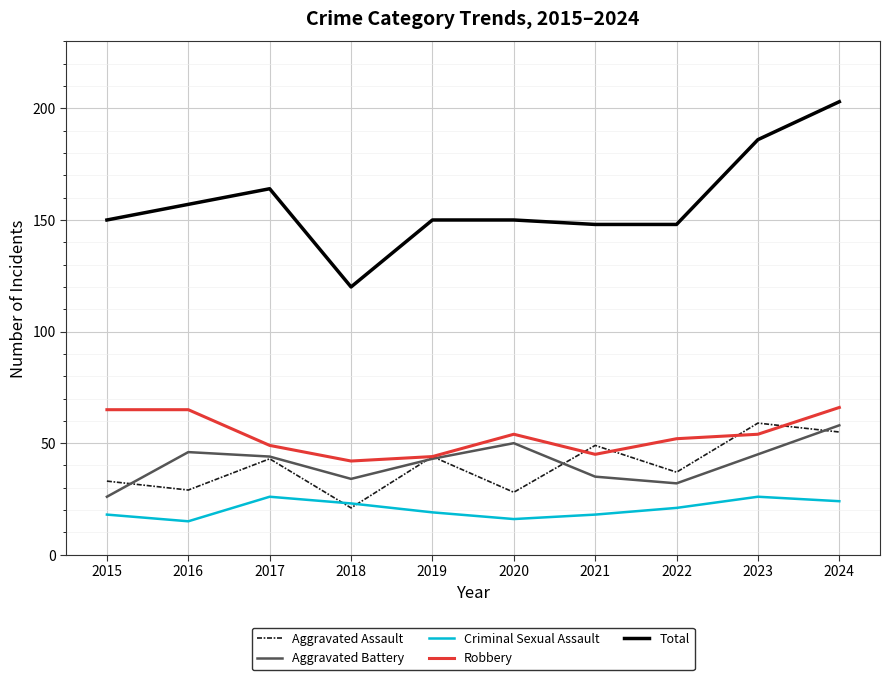

What is the maximum value for Criminal Sexual Assault?

26